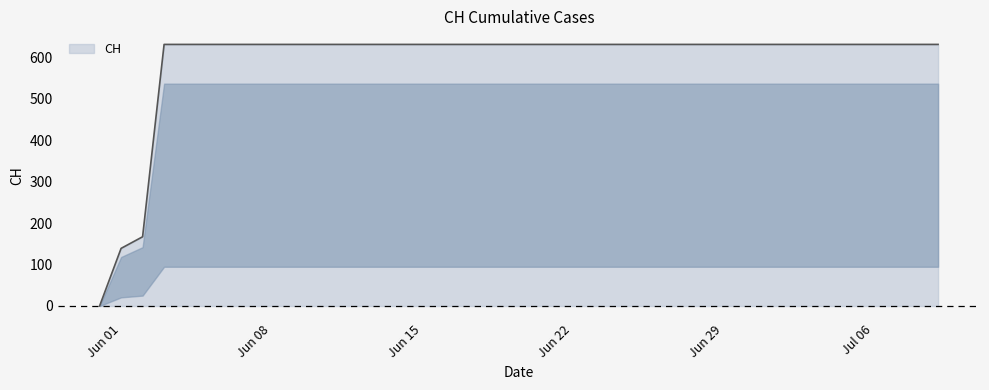

What is the difference between the maximum and minimum values?

631